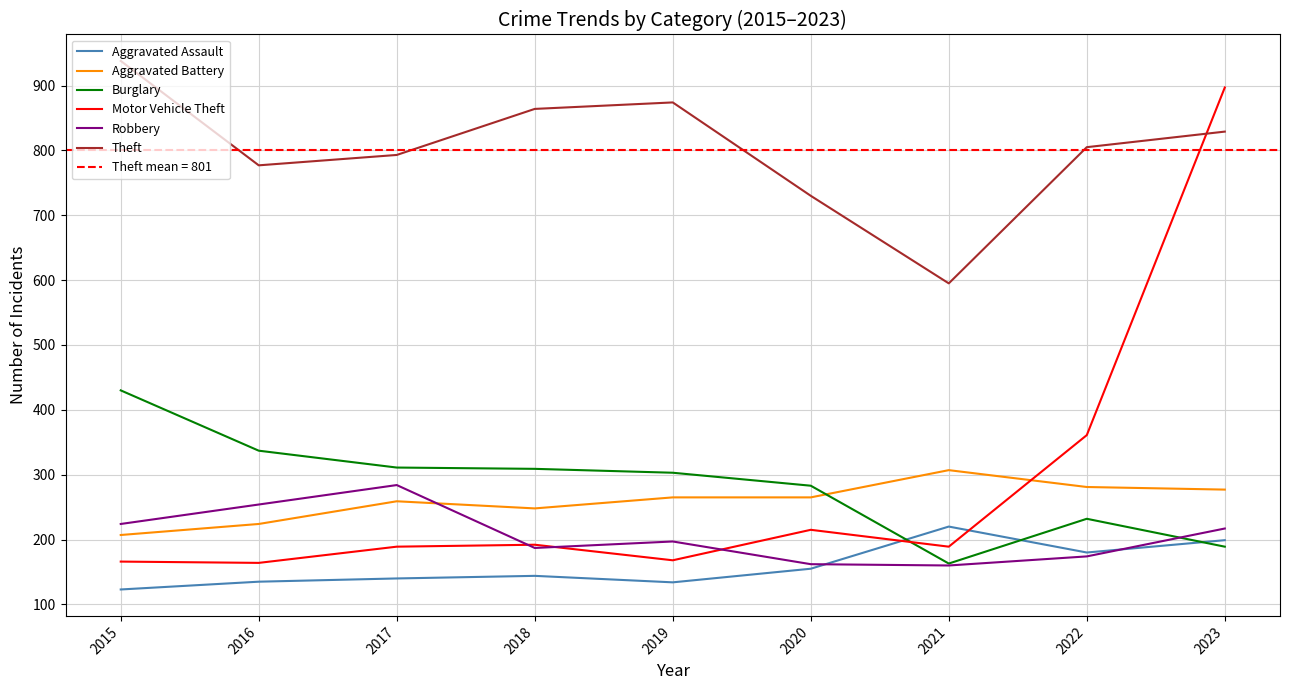

True or false: Aggravated Battery has a value of 487 at 2022.

False